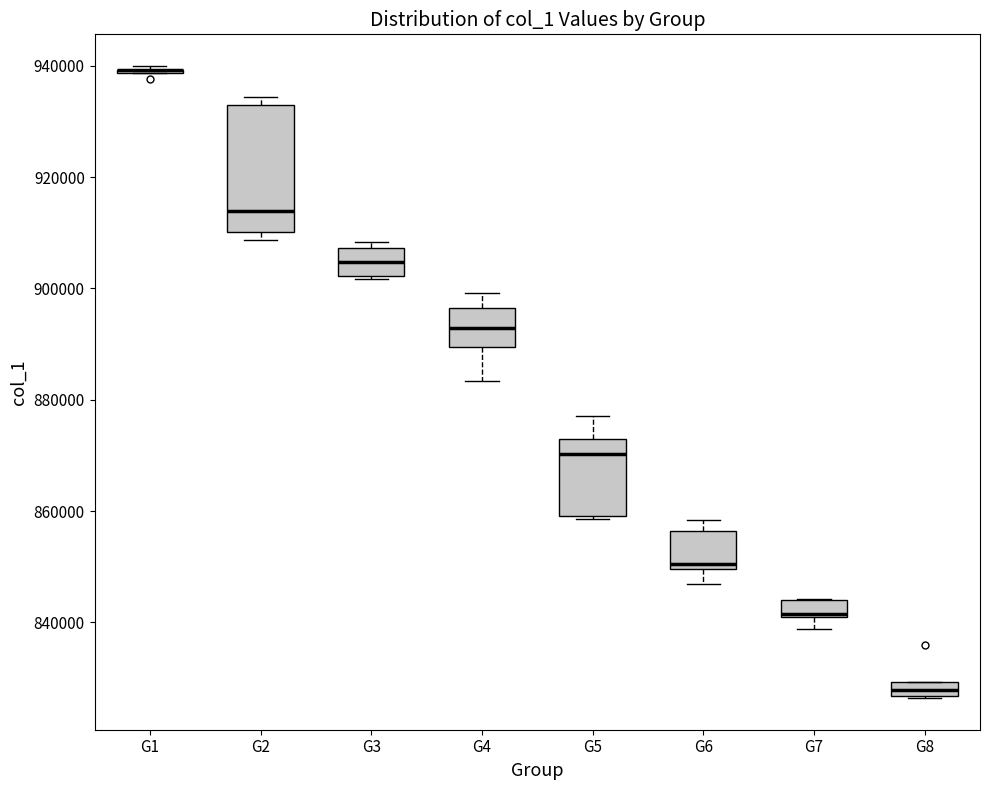

Which box is the tallest, from its lower edge to its upper edge?

G2